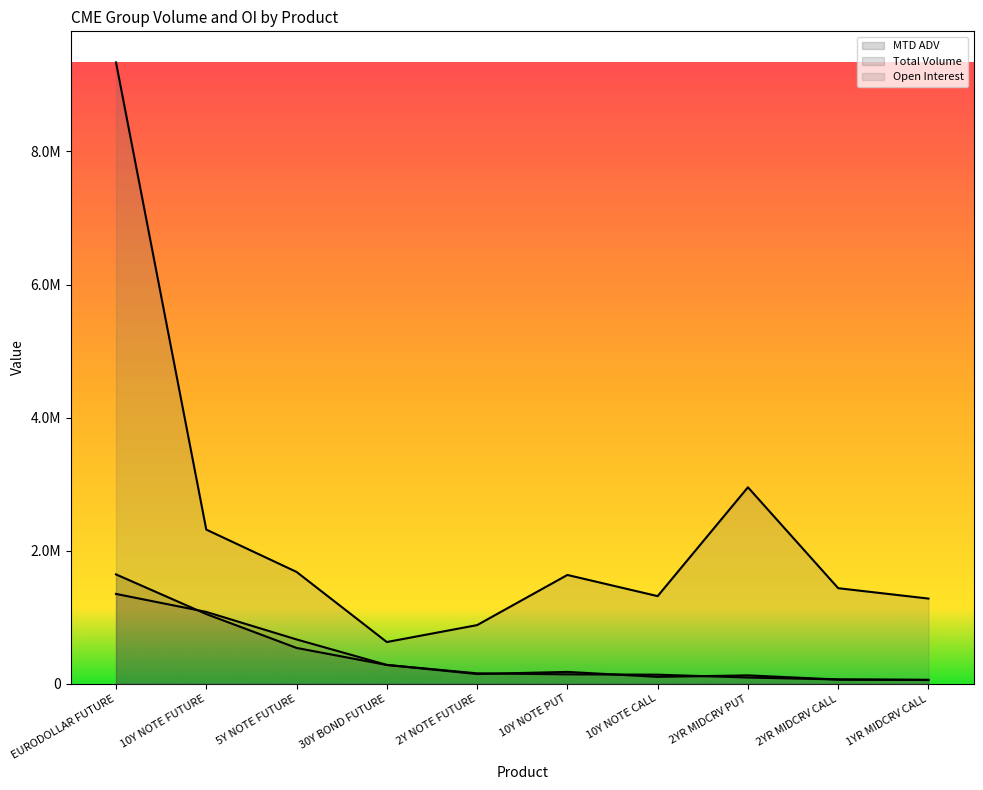

What is the sum of all MTD ADV values?

4185029.1